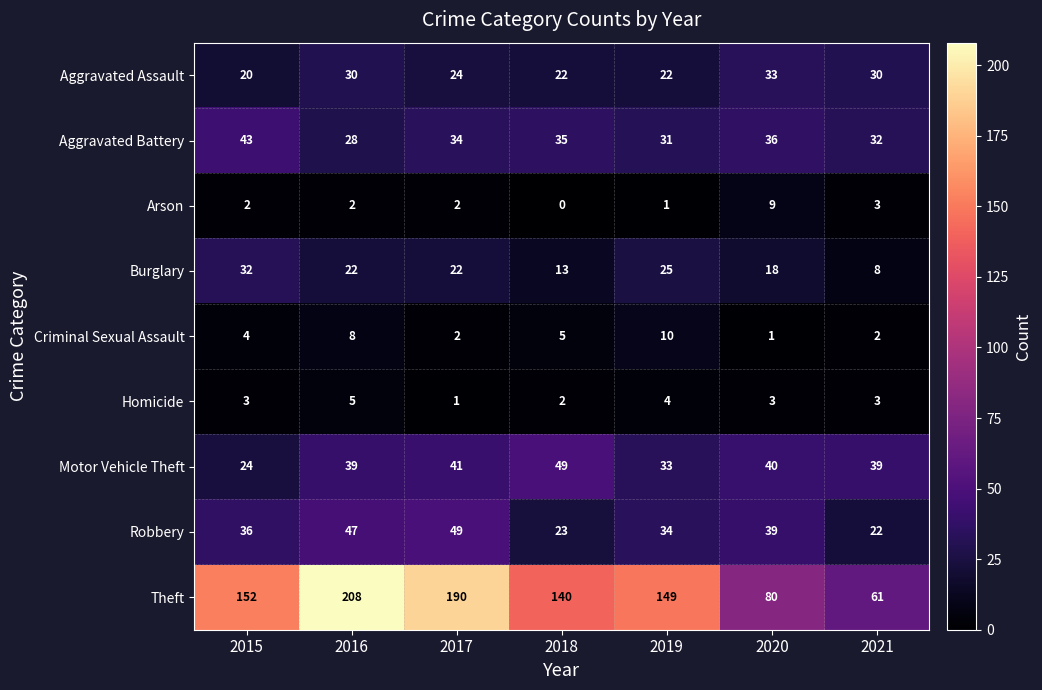

How many Burglary values are between 13 and 25?

5